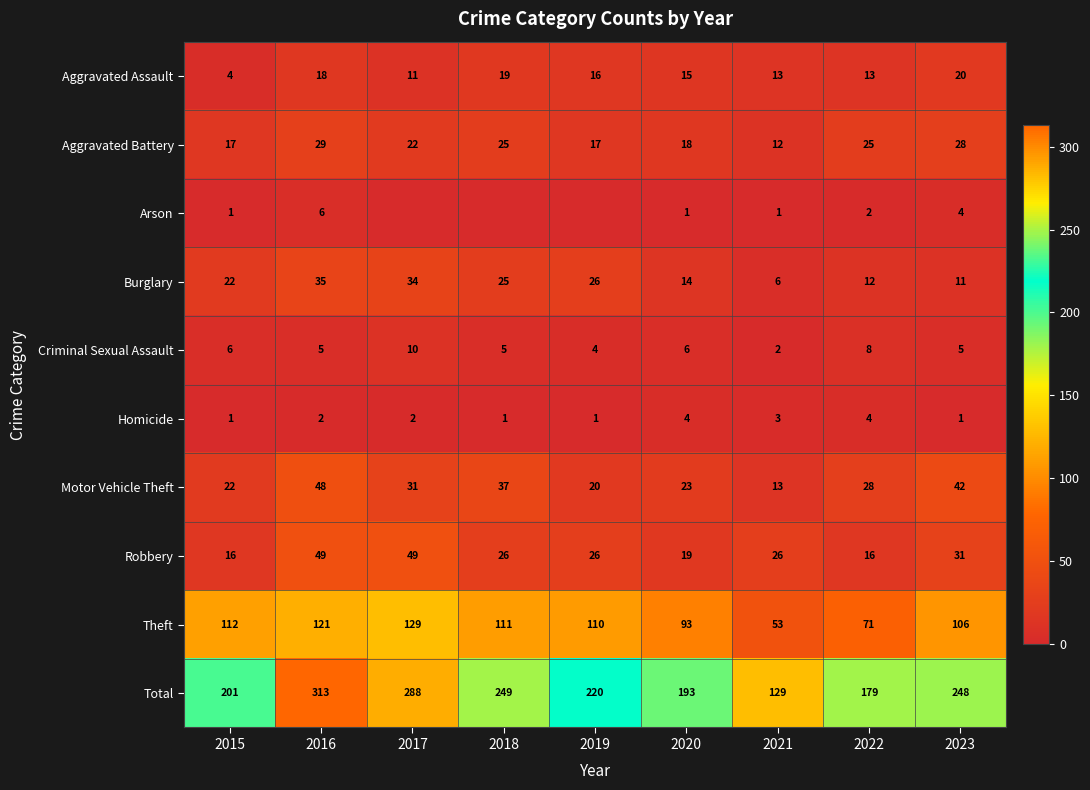

What is the difference between the highest and lowest values at 2020?

192